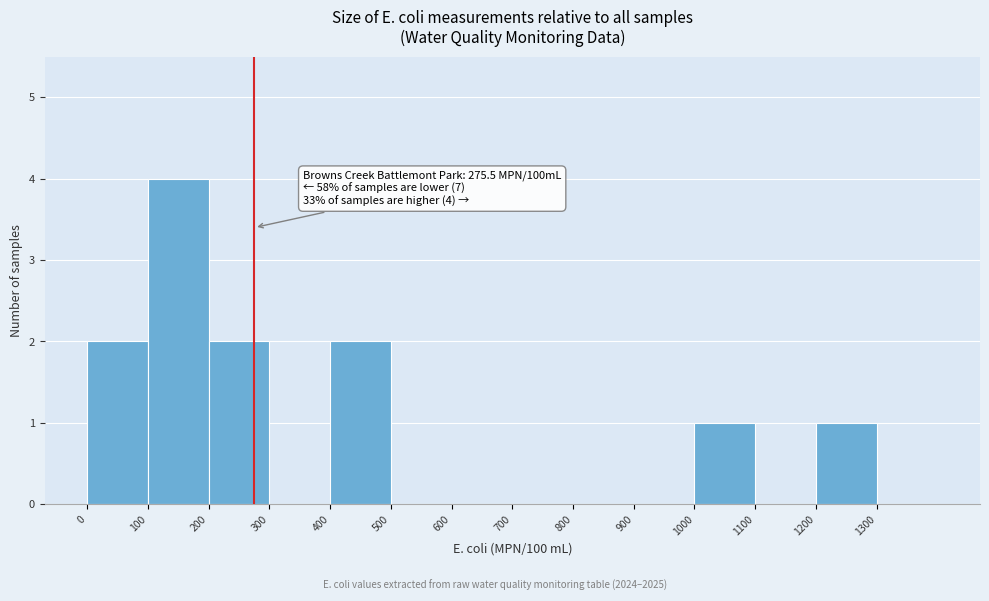

Which range on the x-axis has the tallest bar?

100 to 200